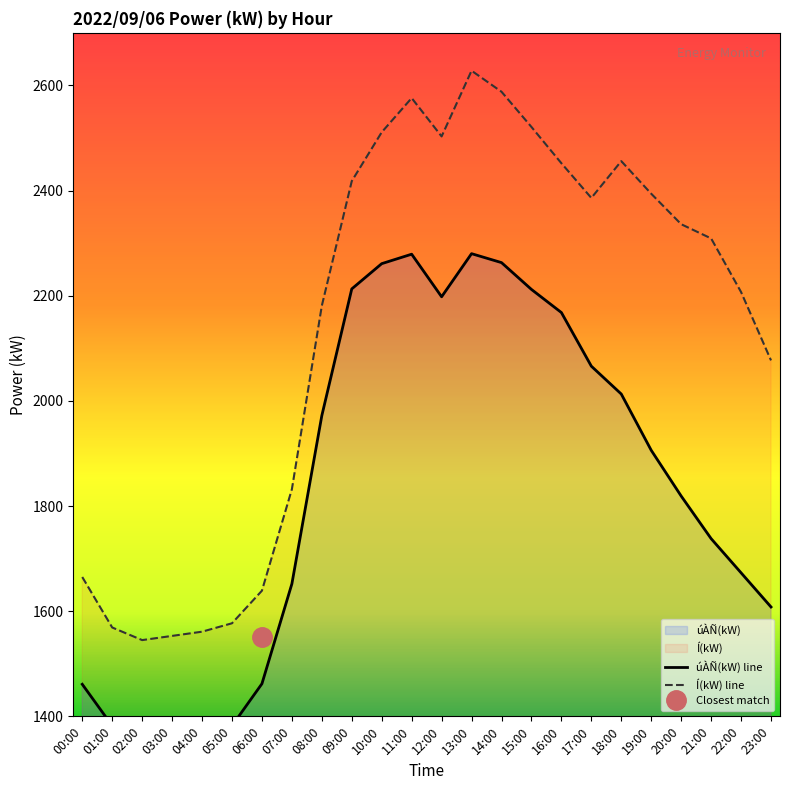

What is the approximate value of Í(kW) line at 07:00?

1832